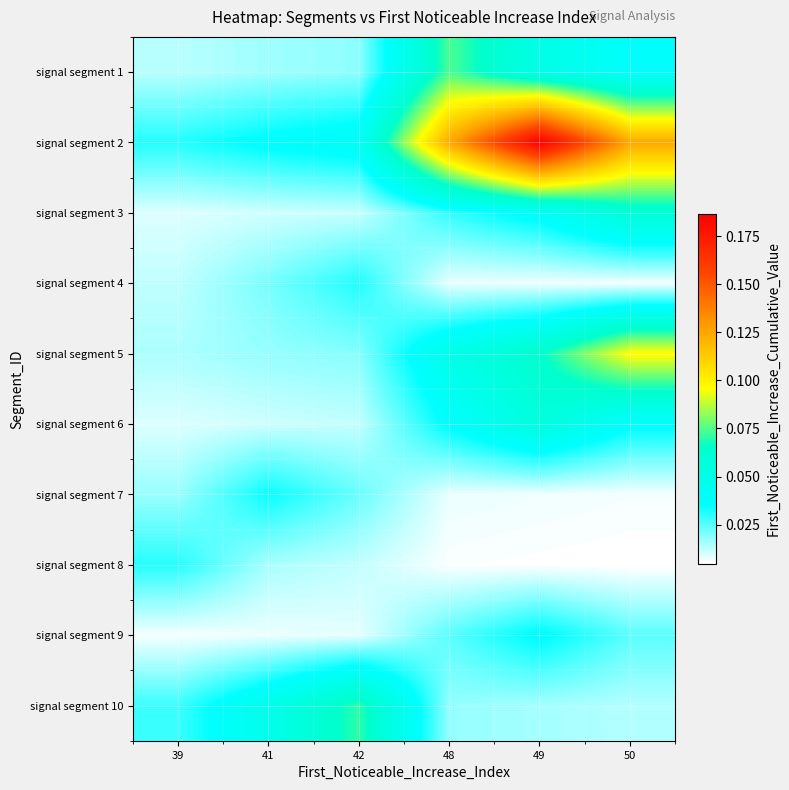

Reading right to left, extract all data points from this chart.

signal segment 1: 50=0.0	49=0.0	48=0.1	42=0.0	41=0.0	39=0.0
signal segment 2: 50=0.1	49=0.2	48=0.1	42=0.0	41=0.0	39=0.0
signal segment 3: 50=0.1	49=0.0	48=0.0	42=0.0	41=0.0	39=0.0
signal segment 4: 50=0.0	49=0.0	48=0.0	42=0.0	41=0.0	39=0.0
signal segment 5: 50=0.1	49=0.1	48=0.0	42=0.0	41=0.0	39=0.0
signal segment 6: 50=0.0	49=0.1	48=0.0	42=0.0	41=0.0	39=0.0
signal segment 7: 50=0.0	49=0.0	48=0.0	42=0.0	41=0.0	39=0.0
signal segment 8: 50=0.0	49=0.0	48=0.0	42=0.0	41=0.0	39=0.0
signal segment 9: 50=0.0	49=0.0	48=0.0	42=0.0	41=0.0	39=0.0
signal segment 10: 50=0.0	49=0.0	48=0.0	42=0.1	41=0.0	39=0.0